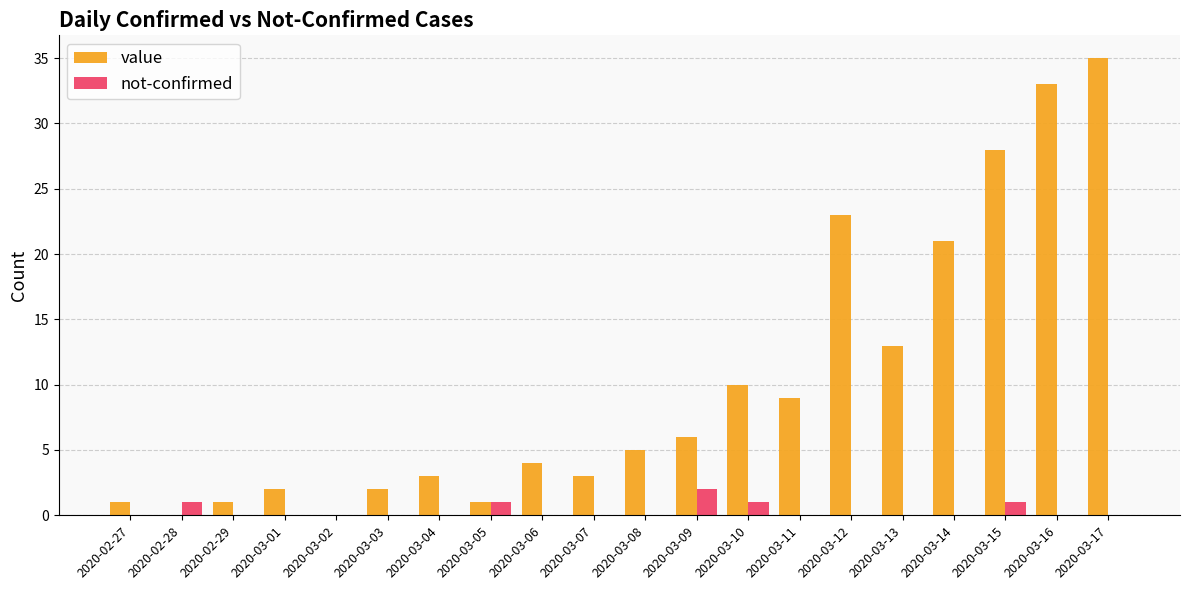

What is the sum of all value values?

200